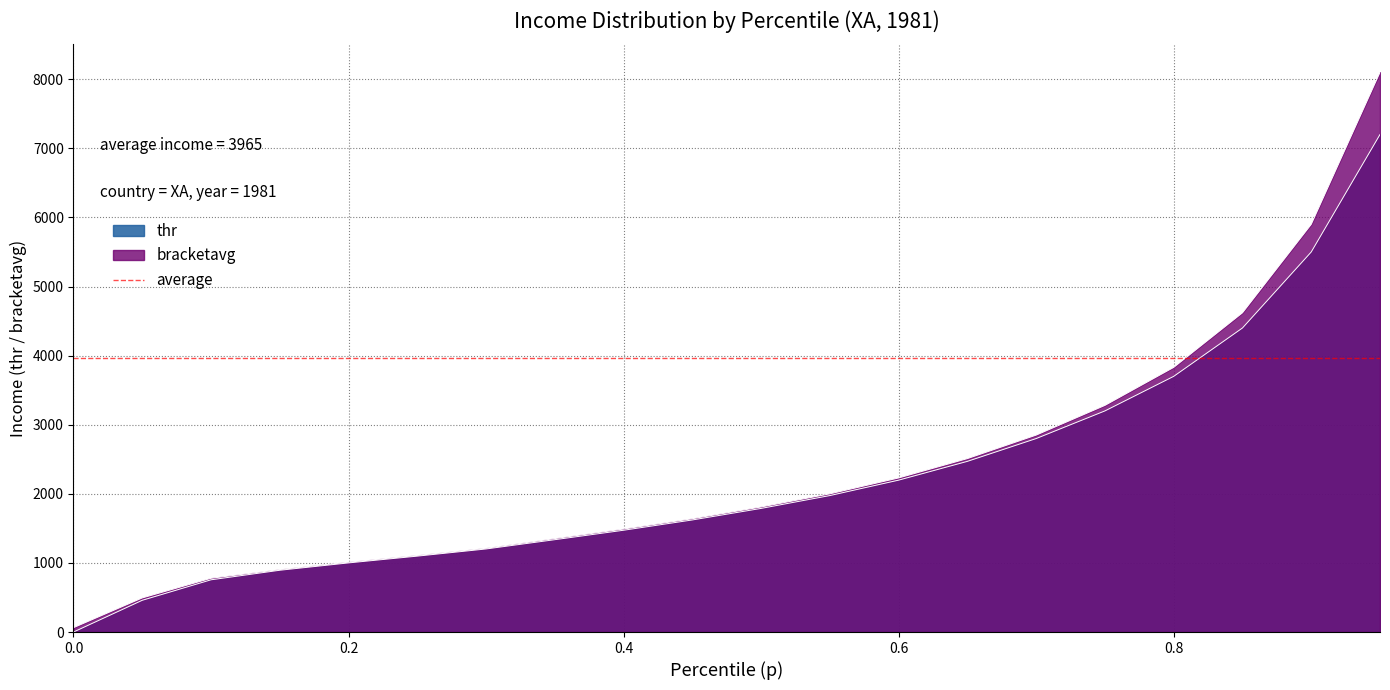

Which series changed the most between 0.65 and 0.85?

bracketavg